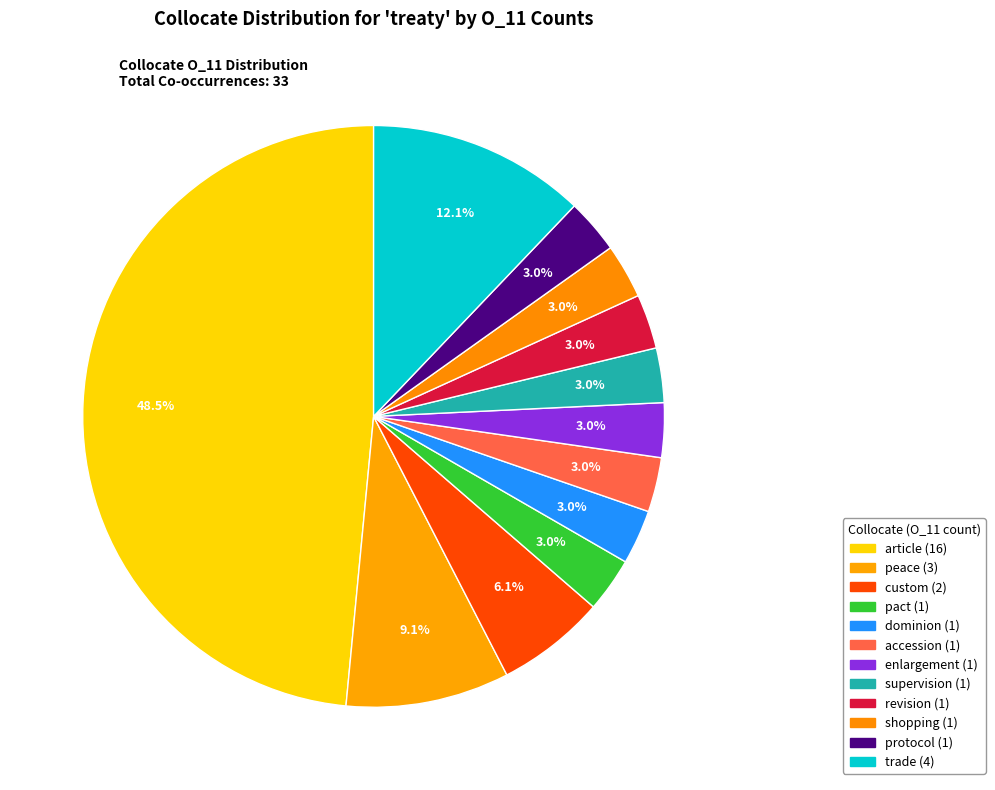

To the nearest percent, what is the combined percentage of revision and dominion?

6%